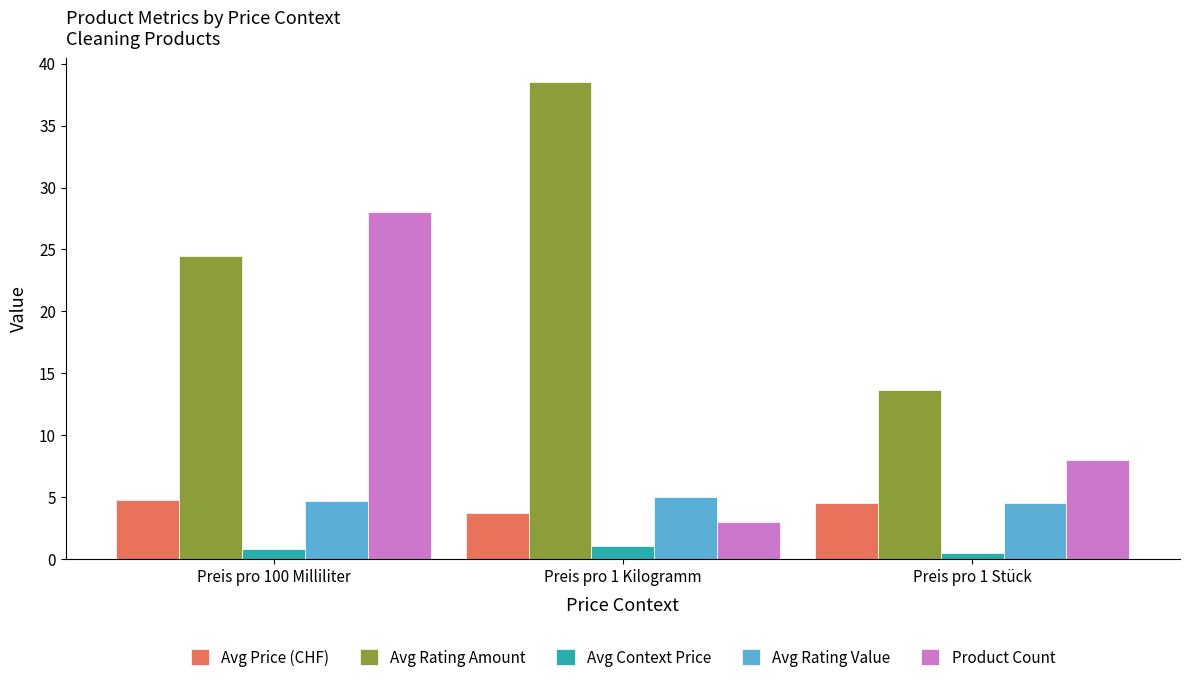

What is the lowest value of the Avg Rating Amount series?

13.6